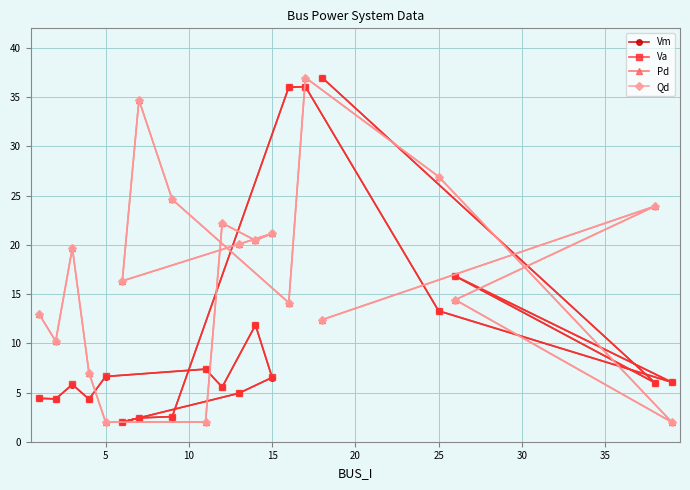

True or false: Pd and Vm cross at least once.

True